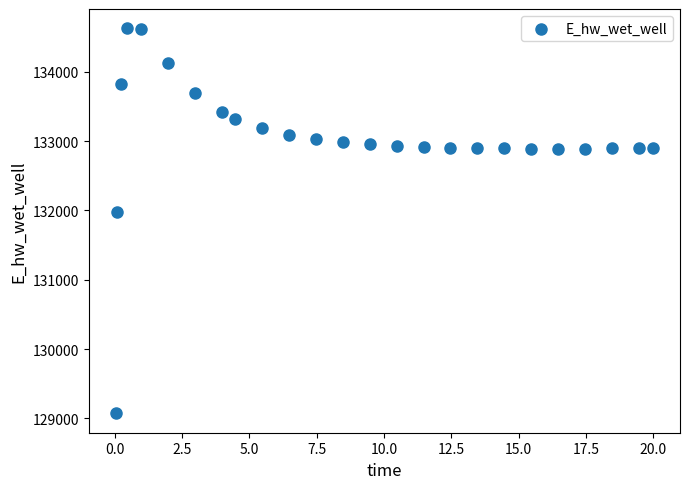

What is the range of X values (max minus min)?

20.0